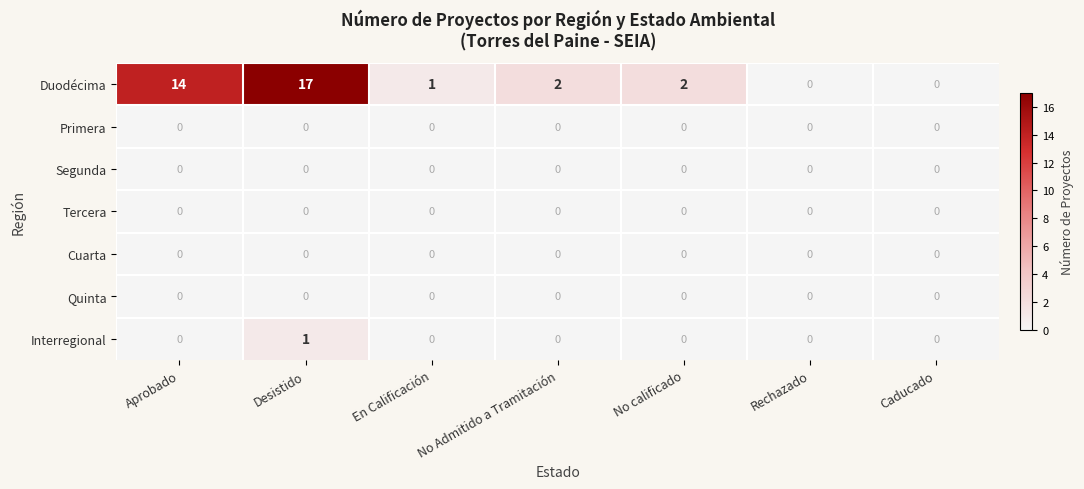

What is the highest value of the Duodécima series?

17